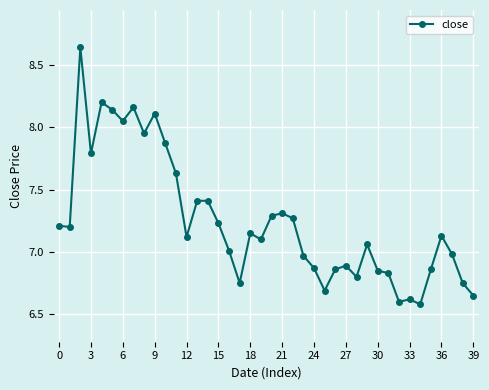

How many lines are shown in the chart?

1